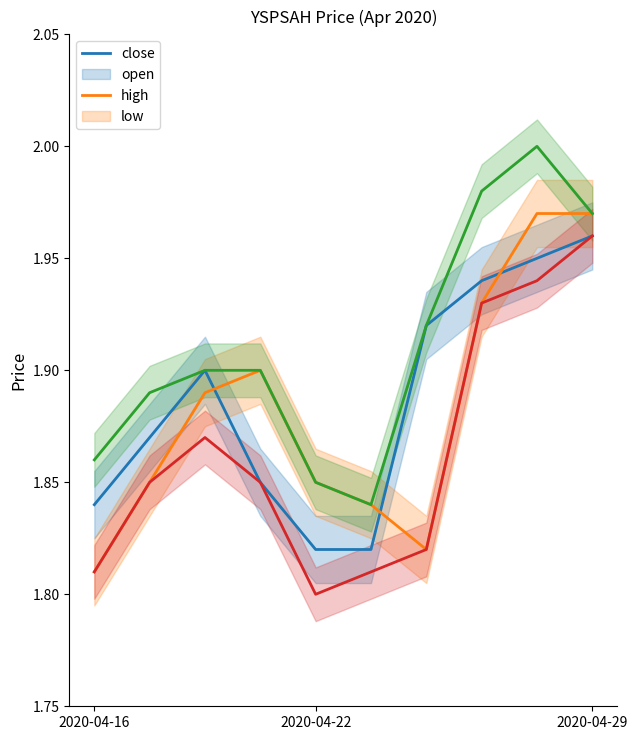

In low, how many points are higher than both neighbors (excluding endpoints)?

1